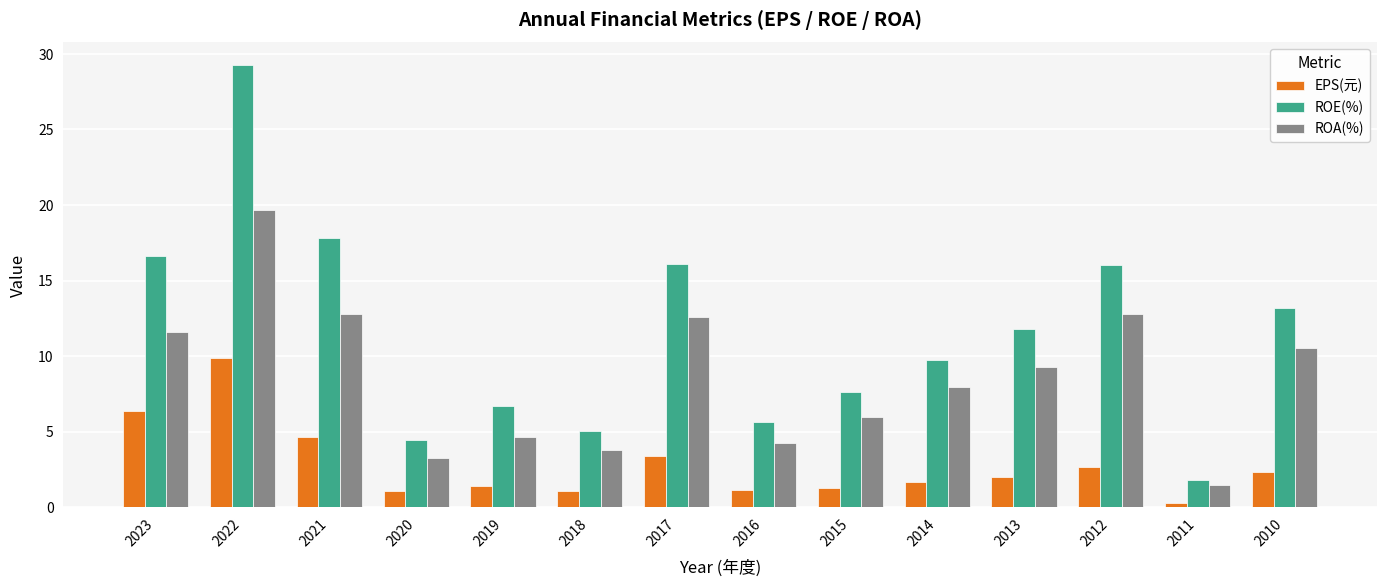

At which category is the sum across all series the highest?

2022